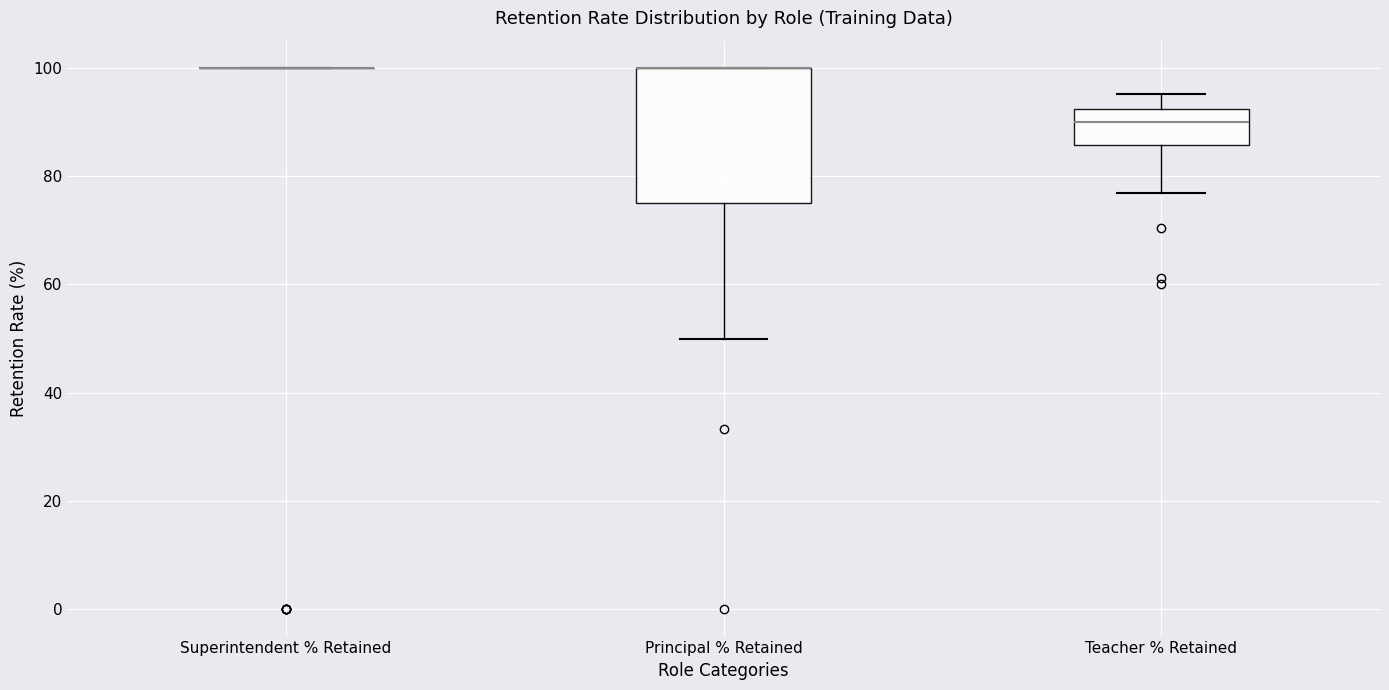

Comparing the boxes themselves (not the whiskers), which one is the tallest?

Principal % Retained